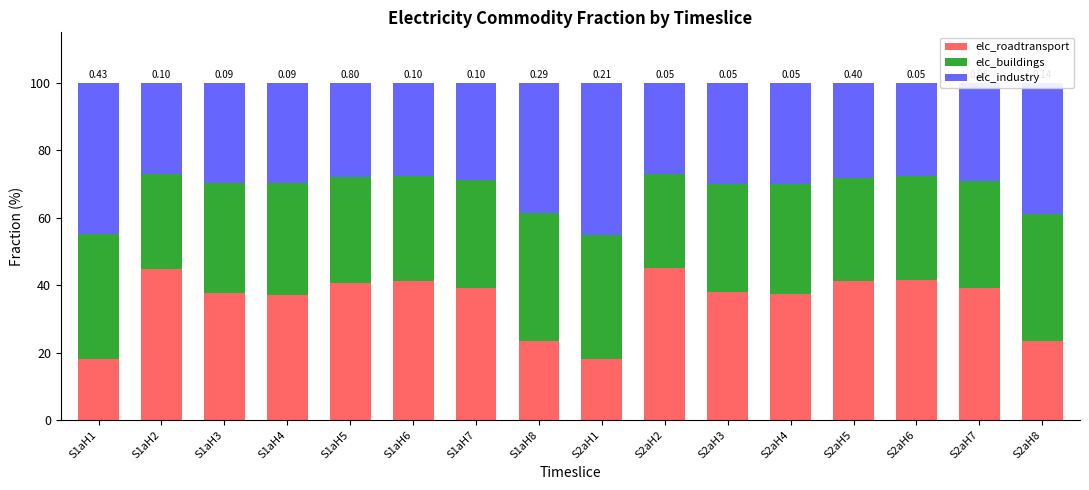

What is the average value of the elc_roadtransport series?

35.4